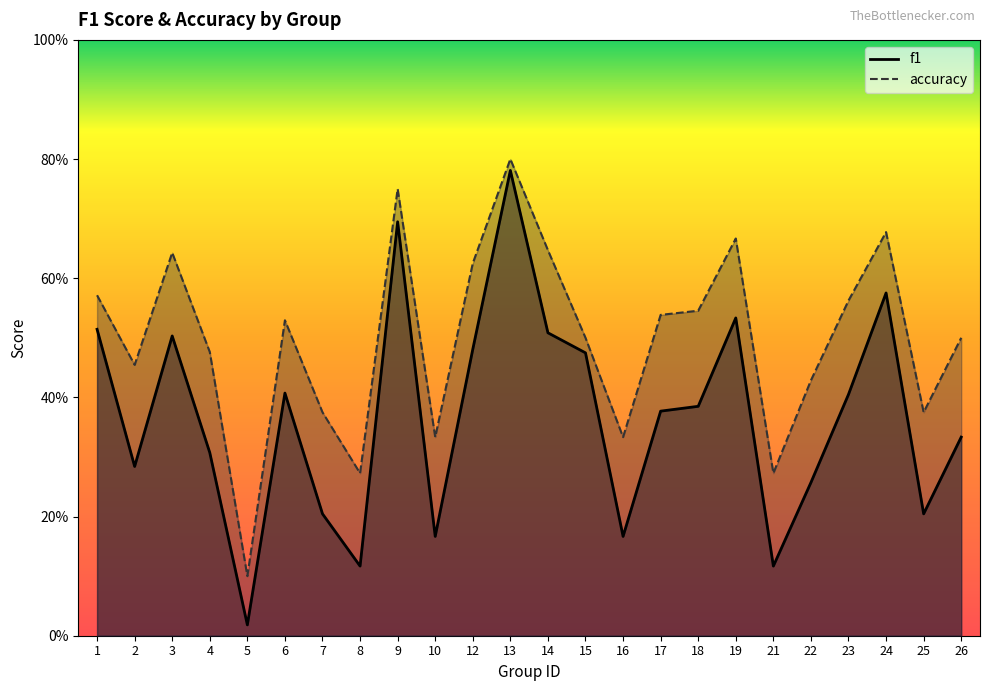

Reading right to left, what are all the values shown in this chart?

f1: 26=0.3	25=0.2	24=0.6	23=0.4	22=0.3	21=0.1	19=0.5	18=0.4	17=0.4	16=0.2	15=0.5	14=0.5	13=0.8	12=0.5	10=0.2	9=0.7	8=0.1	7=0.2	6=0.4	5=0.0	4=0.3	3=0.5	2=0.3	1=0.5
accuracy: 26=0.5	25=0.4	24=0.7	23=0.6	22=0.4	21=0.3	19=0.7	18=0.5	17=0.5	16=0.3	15=0.5	14=0.6	13=0.8	12=0.6	10=0.3	9=0.8	8=0.3	7=0.4	6=0.5	5=0.1	4=0.5	3=0.6	2=0.5	1=0.6